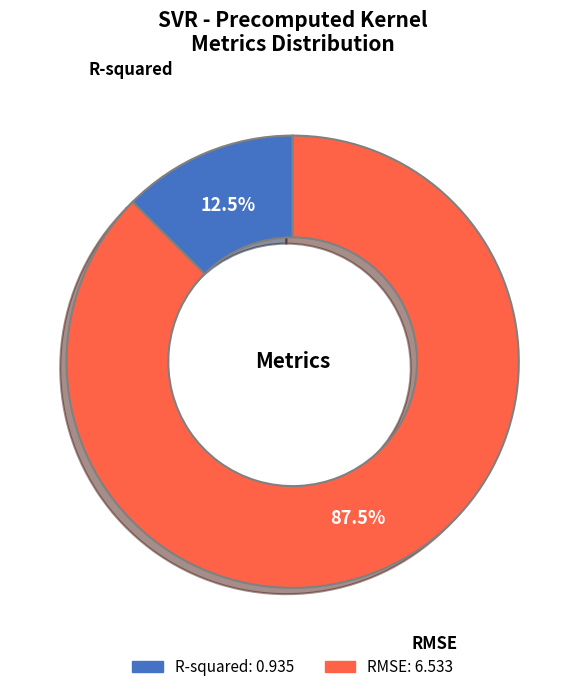

What percentage do R-squared and RMSE together represent?

100.0%